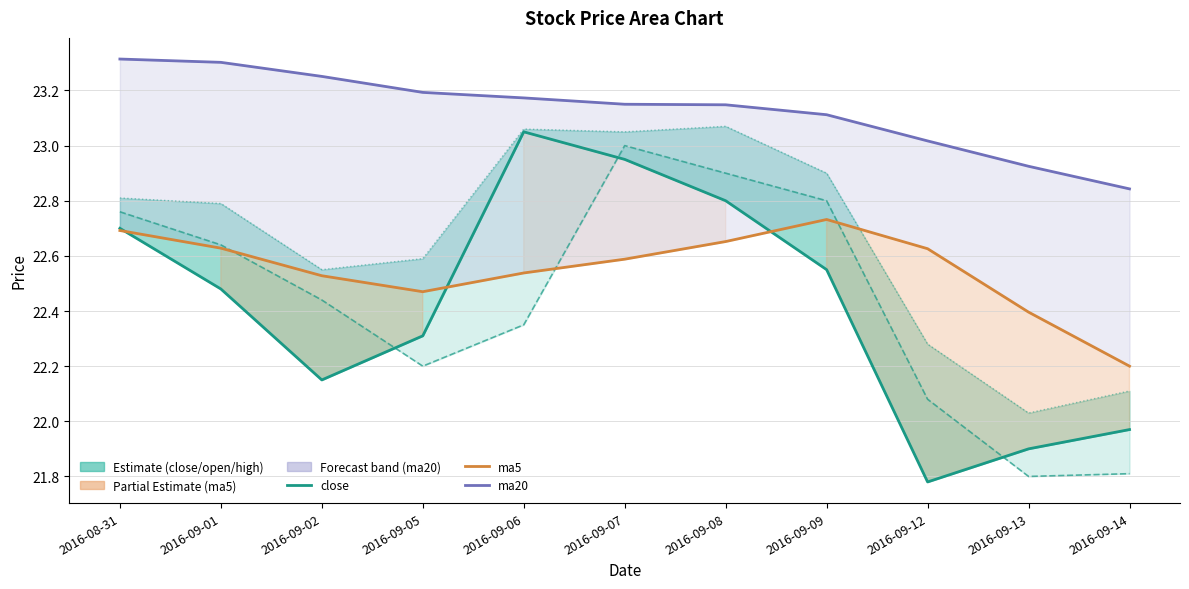

At which category does close reach its first local peak?

2016-09-06